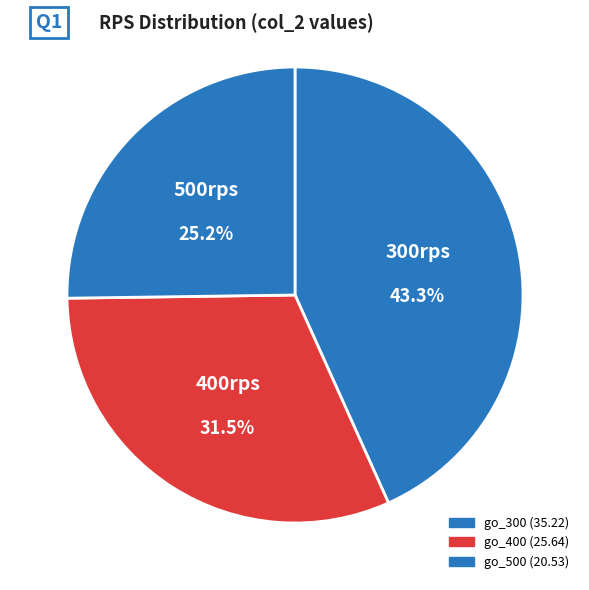

How many slices are in this pie chart?

3